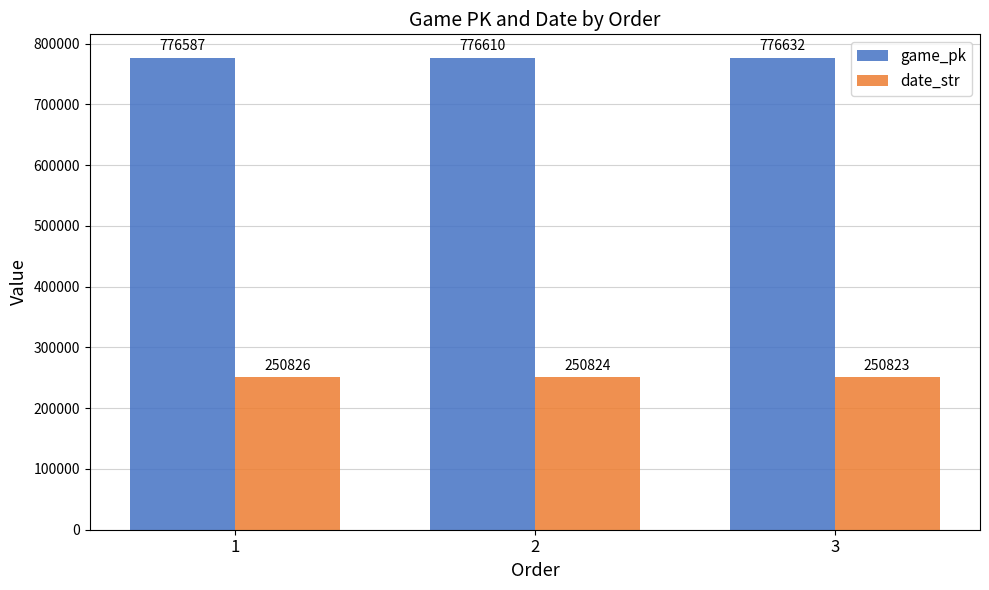

At 1, list the series in order from largest to smallest.

game_pk, date_str